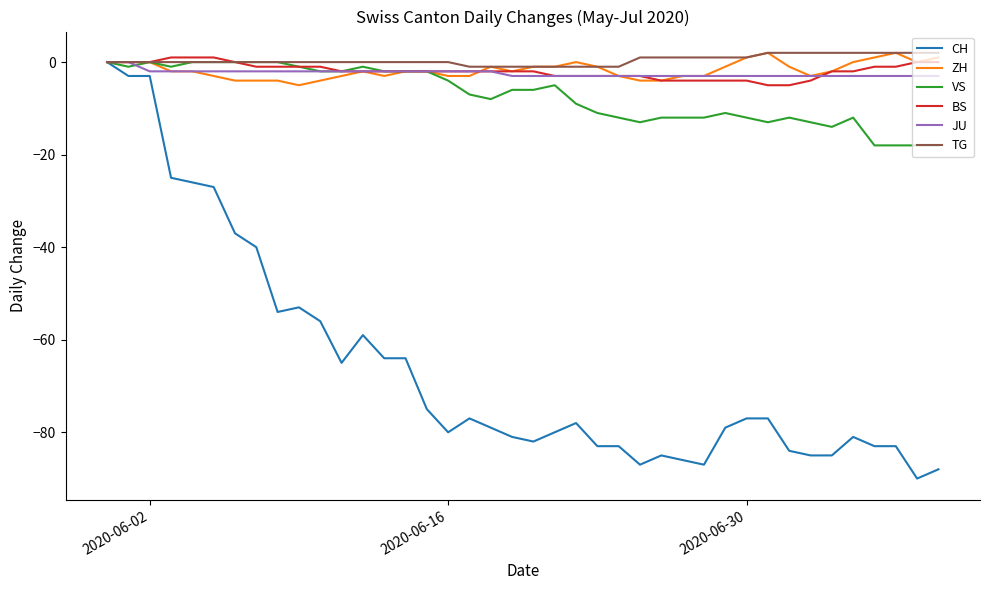

What is the minimum value shown in the chart?

-90